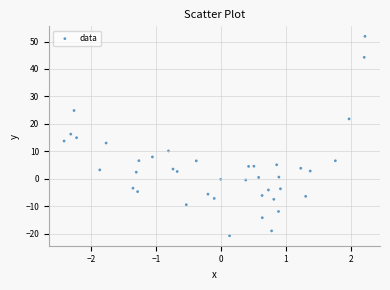

What is the range of Y values (max minus min)?

72.7